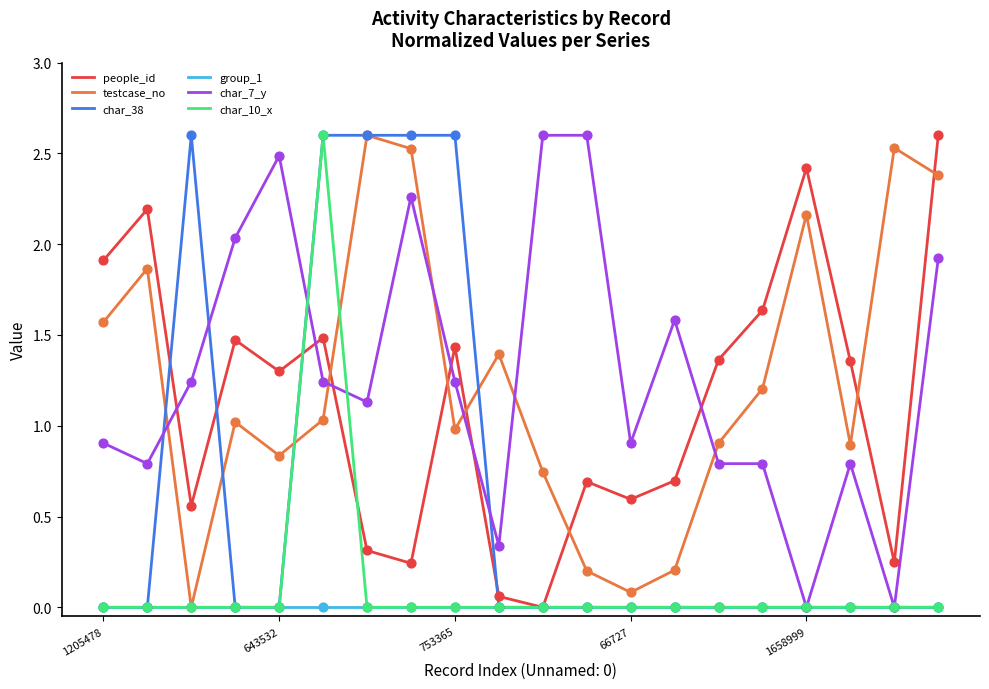

What is the greatest value displayed?

2.6